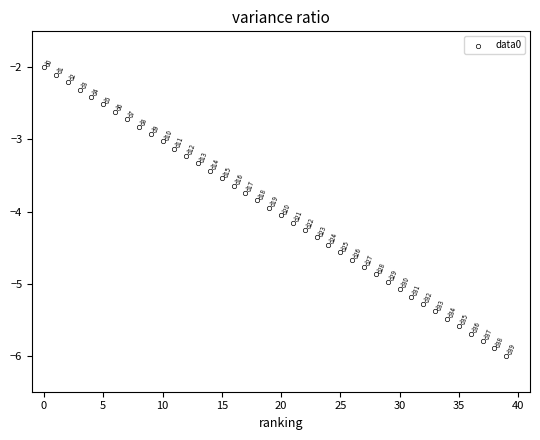

What is the range of Y values (max minus min)?

4.0